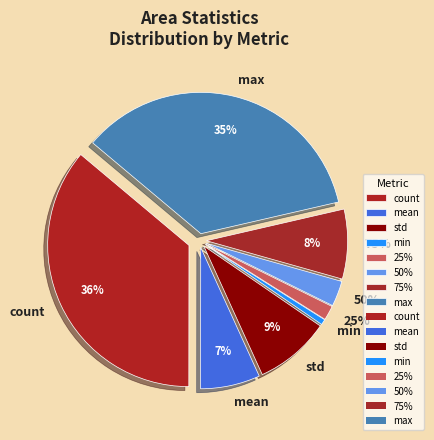

What is the ratio of the value at mean to the value at 50%?

2.3